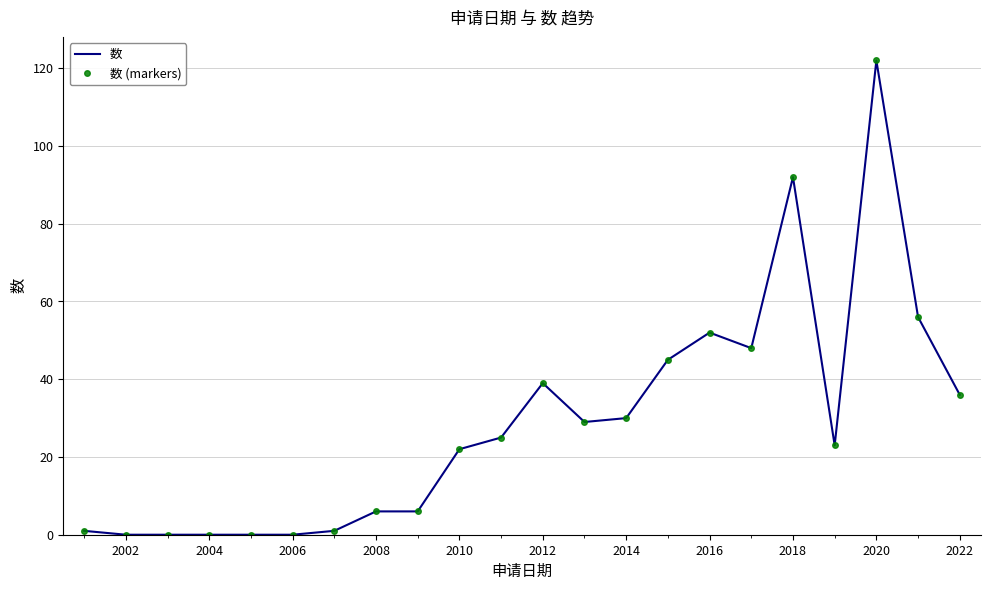

What is the maximum value shown in the chart?

122